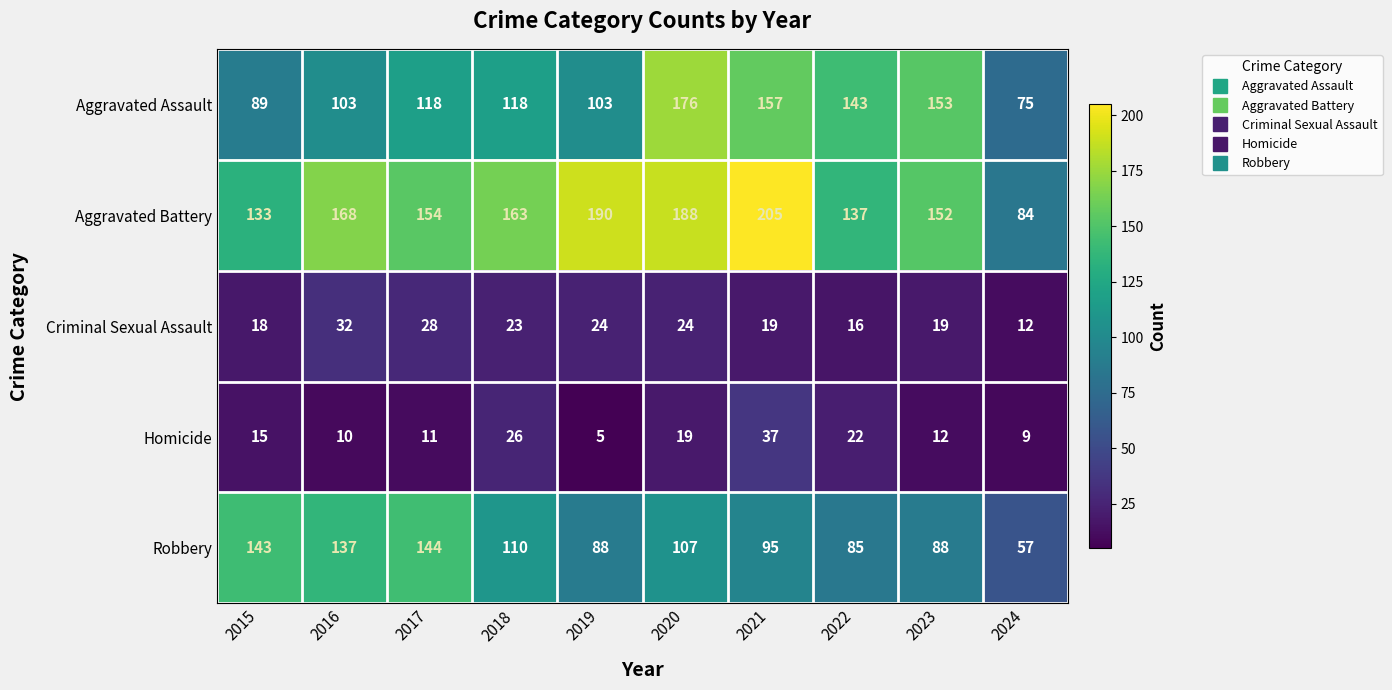

What is the total value across all series at 2019?

410